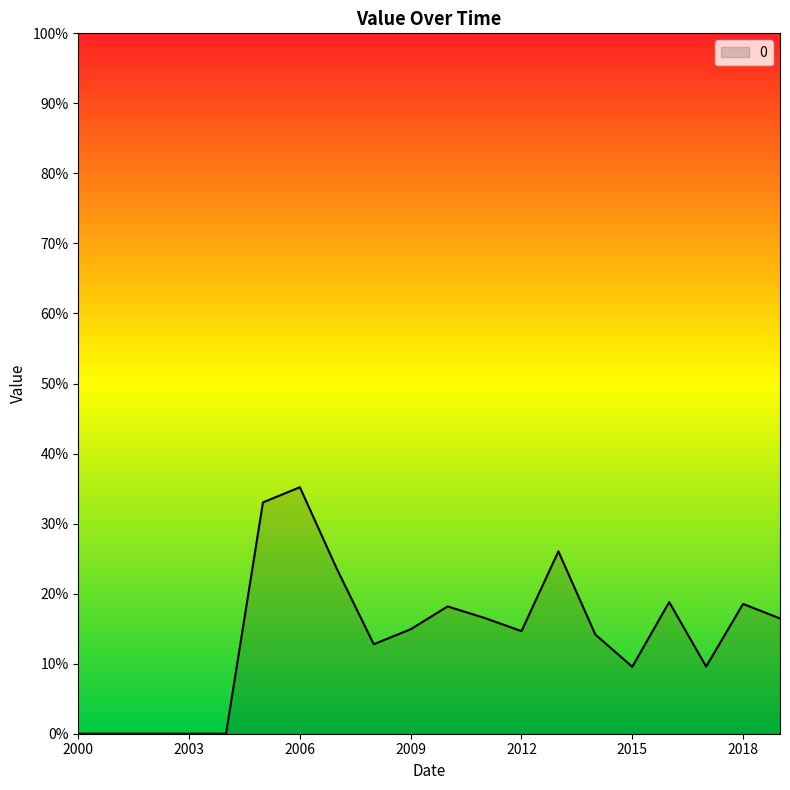

At which category does the data reach its first local peak?

2006